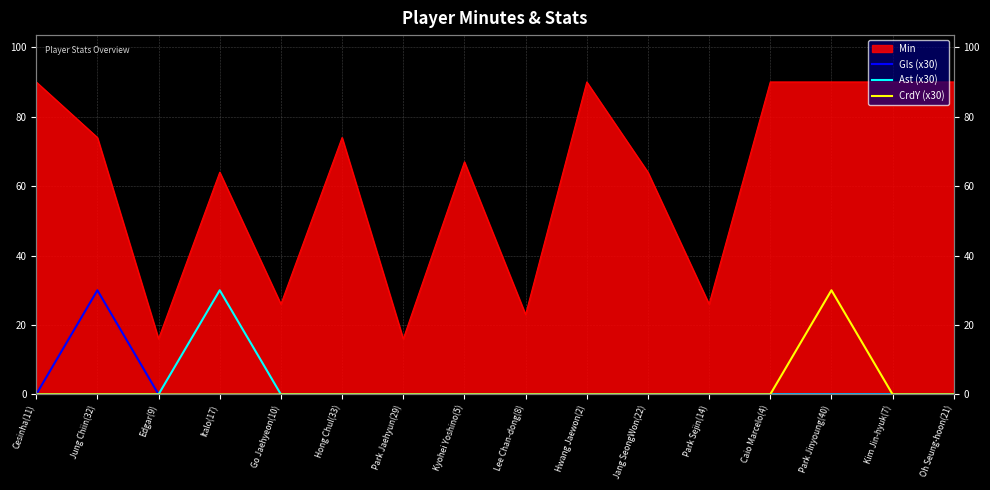

Between Oh Seung-hoon(21) and Kim Jin-hyuk(7), which is larger?

Oh Seung-hoon(21)